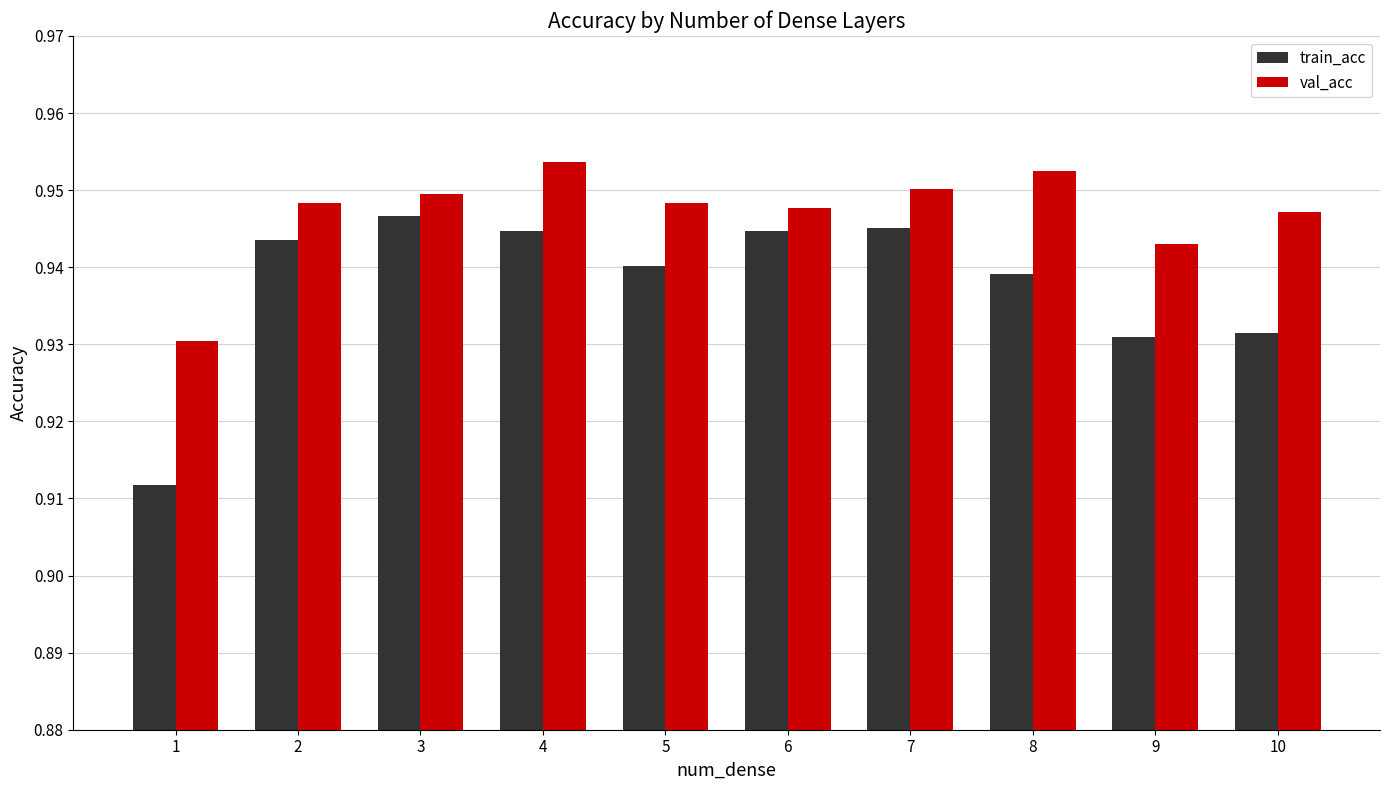

How many groups of bars are there?

10